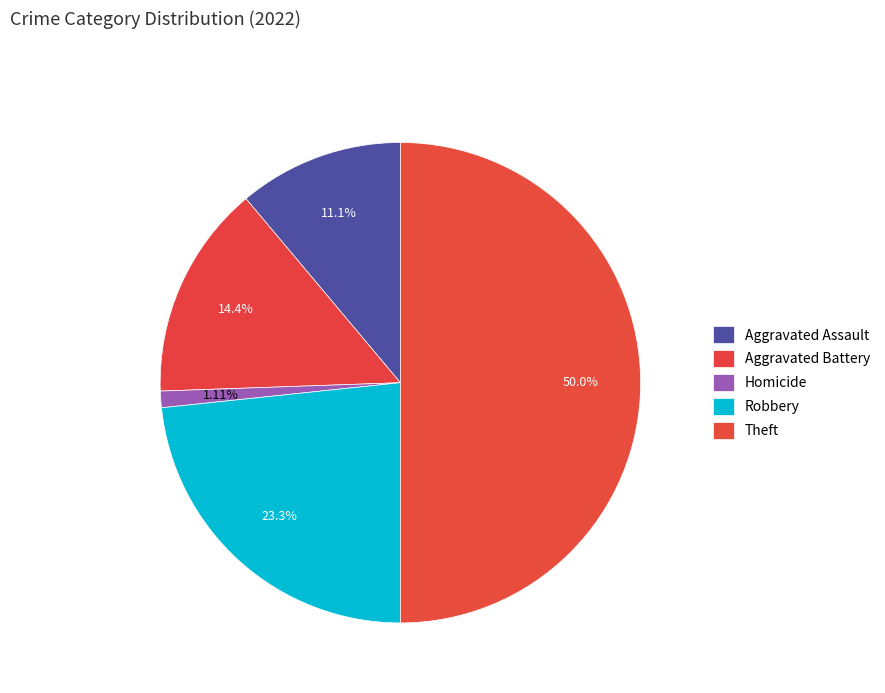

How many slices are in this pie chart?

5